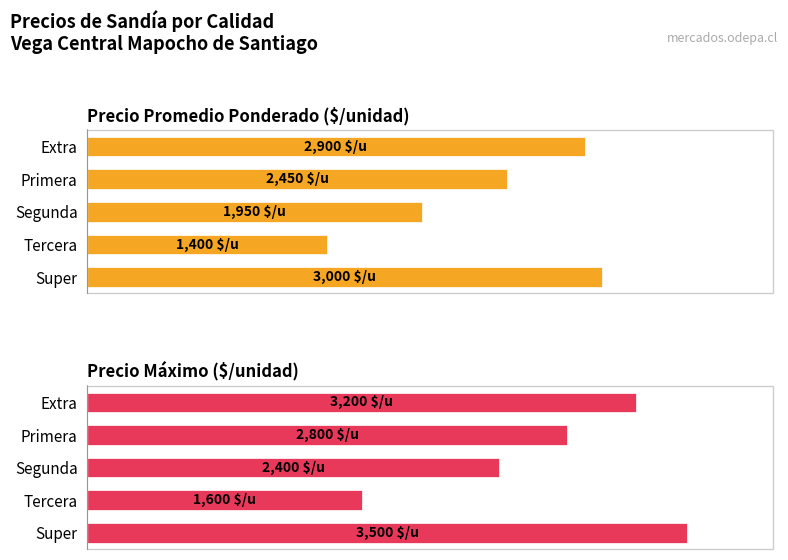

The Precio maximo series shows 3200 at 0. True or false?

True